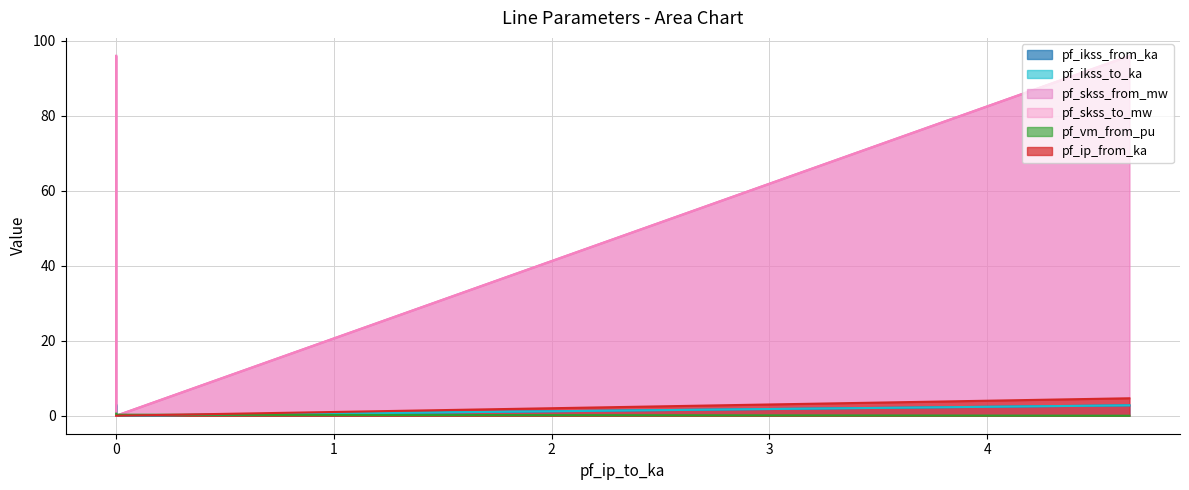

What is the sum of the pf_ikss_from_ka values at Line_2 and Line_0?

2.8